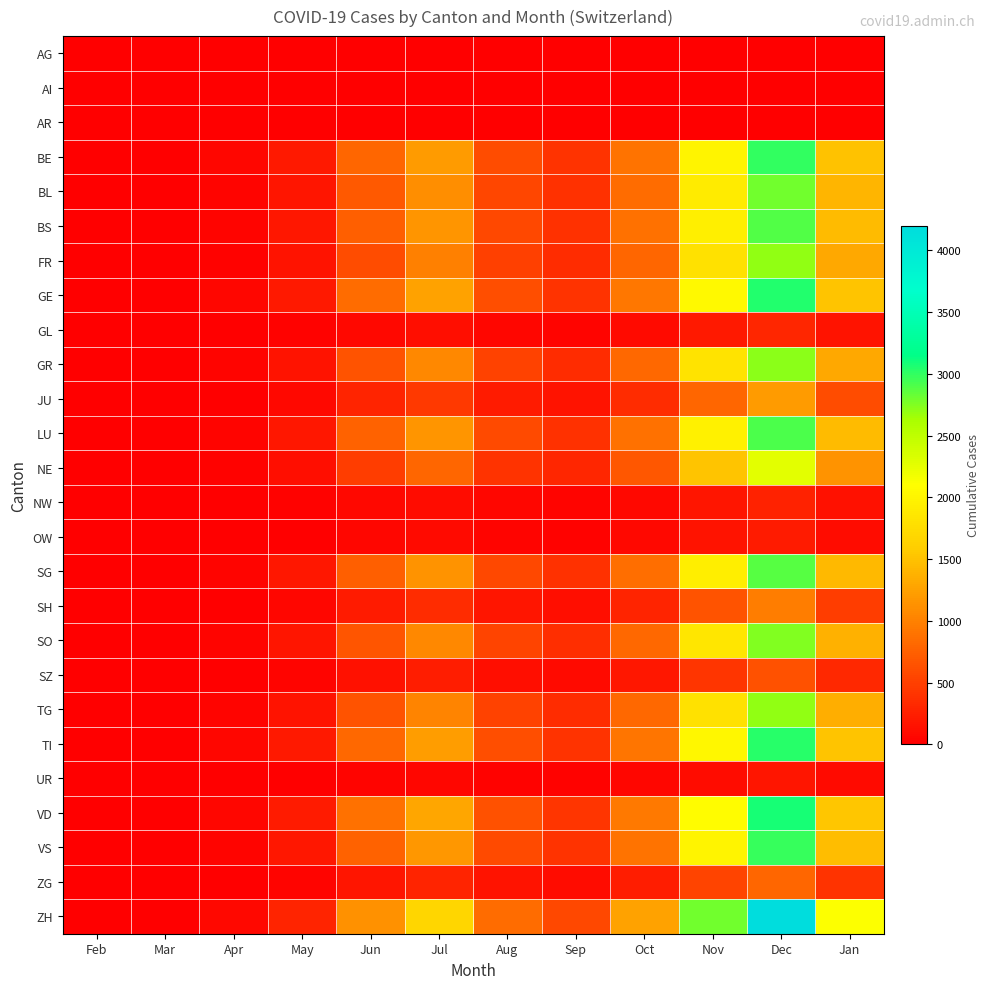

What is the total value across all series at Mar?

66